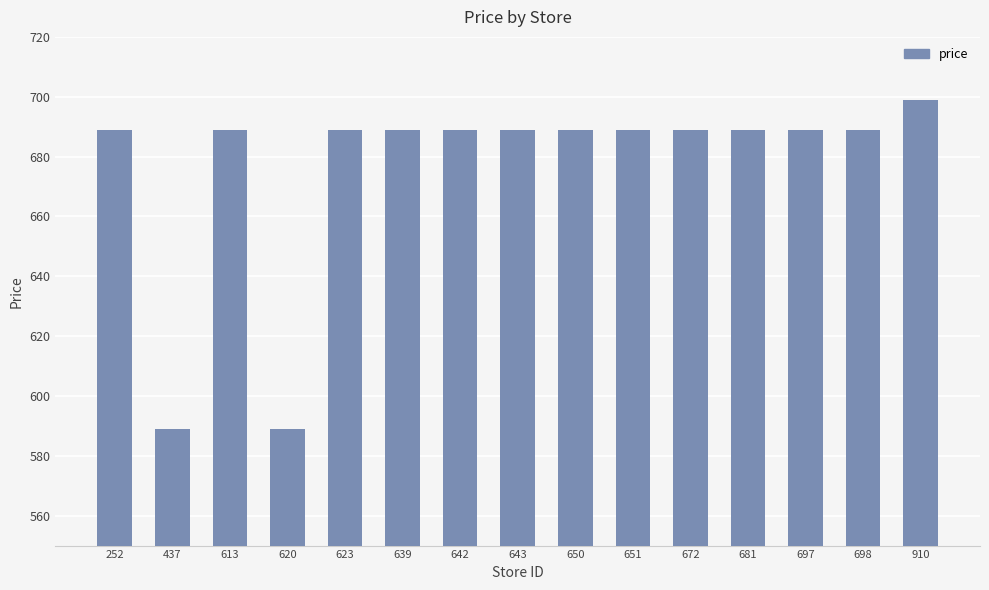

What is the ratio of the value at 698 to the value at 623?

1.0